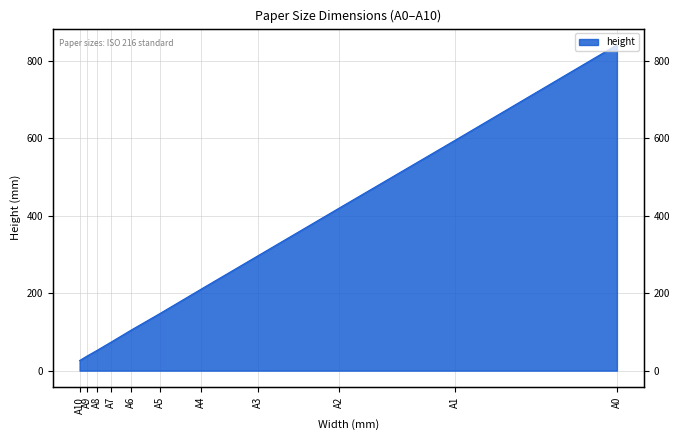

At which category does the chart reach its minimum across all series?

A10